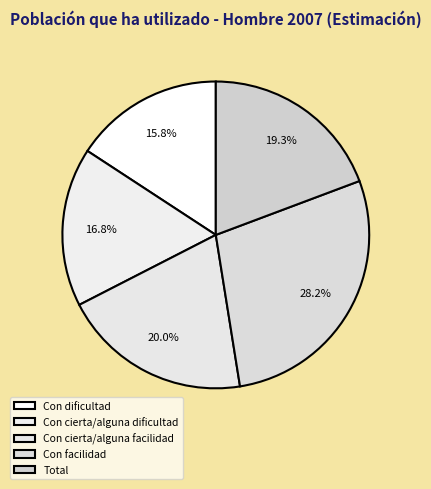

To the nearest percent, what is the average slice percentage?

20%